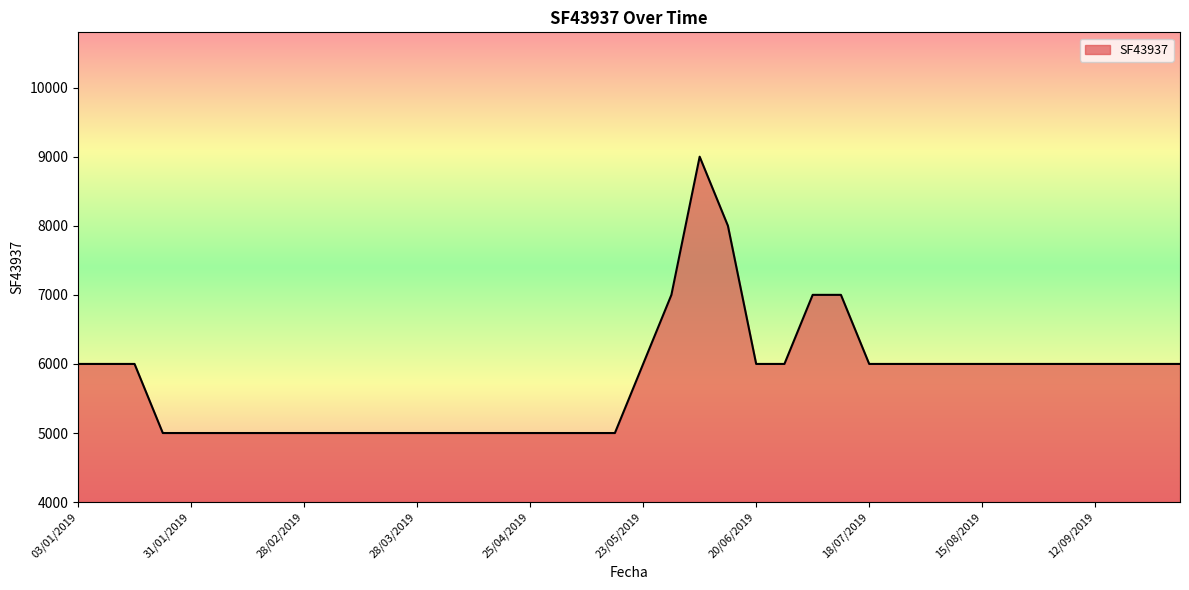

How many categories are shown in the chart?

40